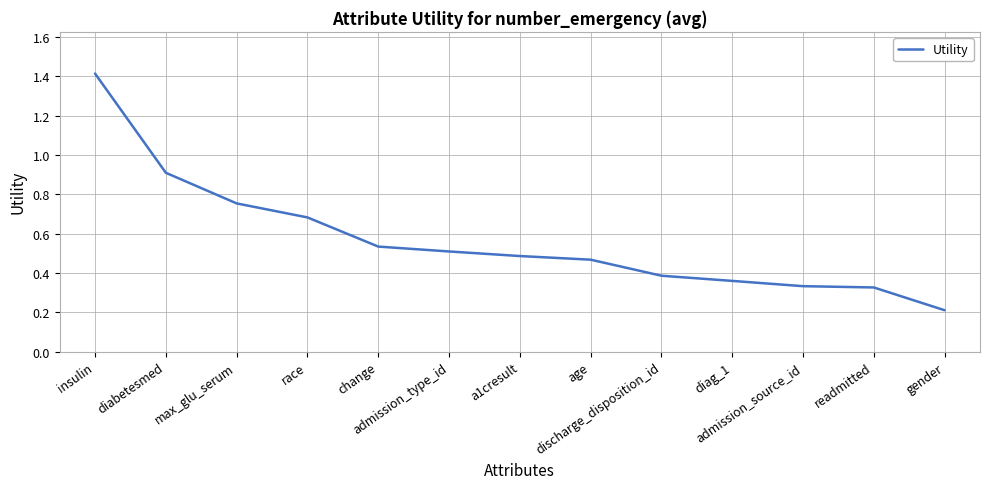

What is the greatest value displayed?

1.4